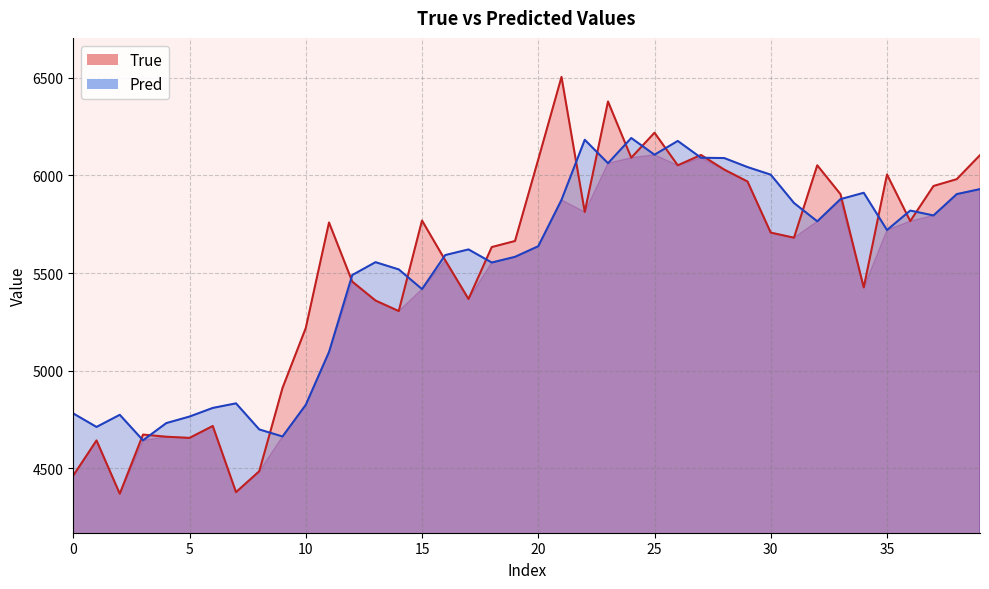

Which series changed the most between 24 and 32?

Pred